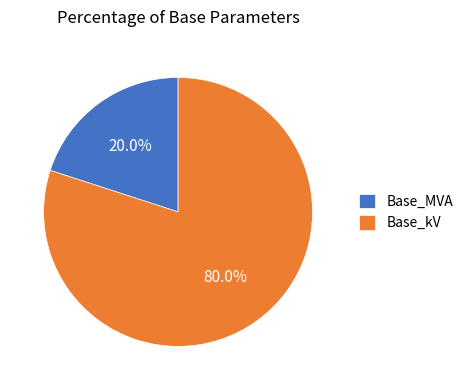

Which has a higher value, Base_kV or Base_MVA?

Base_kV